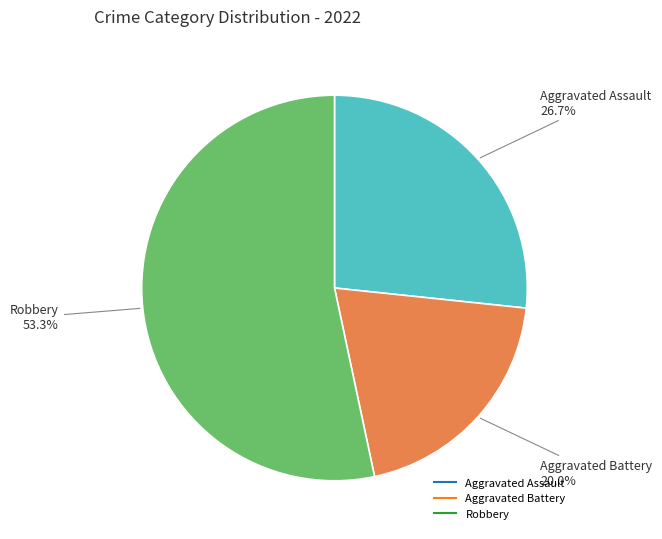

Is there any slice that represents more than half of the pie?

Yes